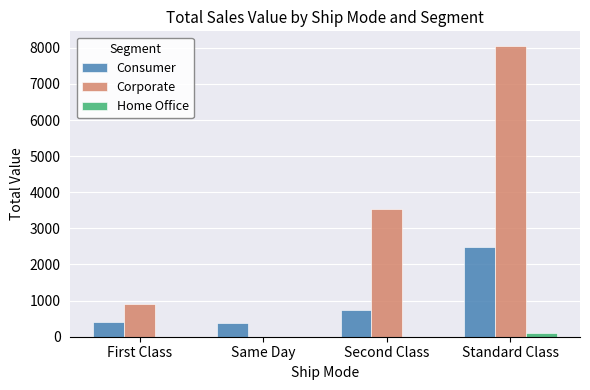

What is the sum of the Consumer values at Same Day and First Class?

770.2